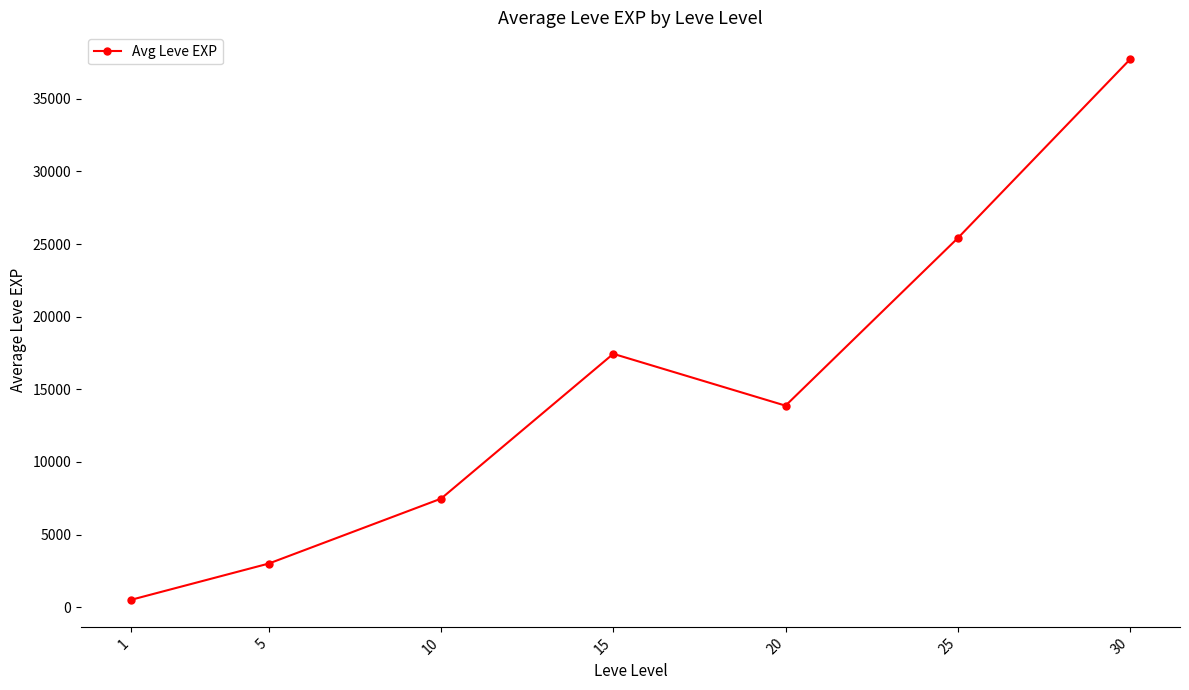

What is the value of the 7th point from the left?

37715.0